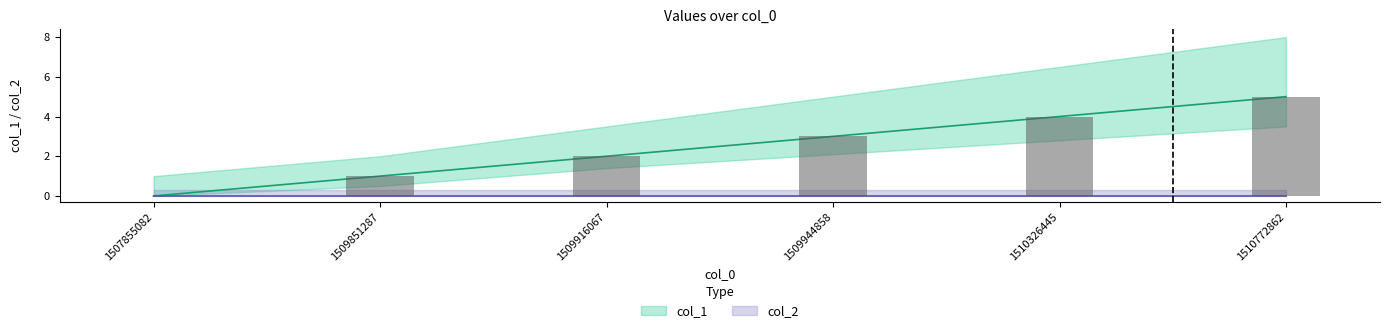

What is the average value?

2